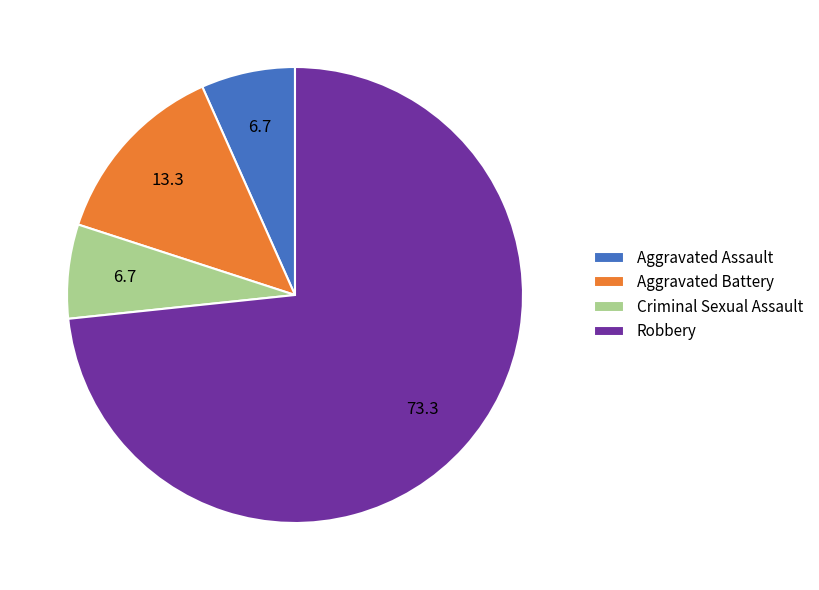

Is there any slice that represents more than half of the pie?

Yes